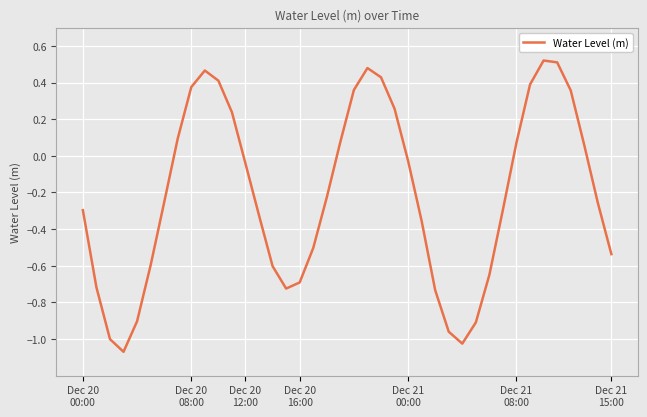

What is the difference between the maximum and minimum values?

1.6